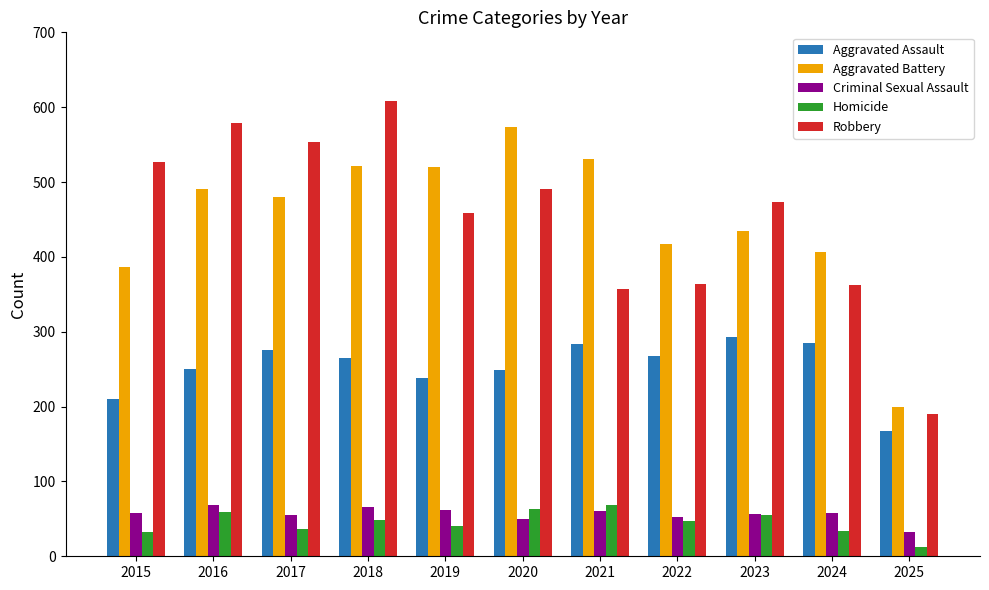

Which series has the largest range (max minus min)?

Robbery